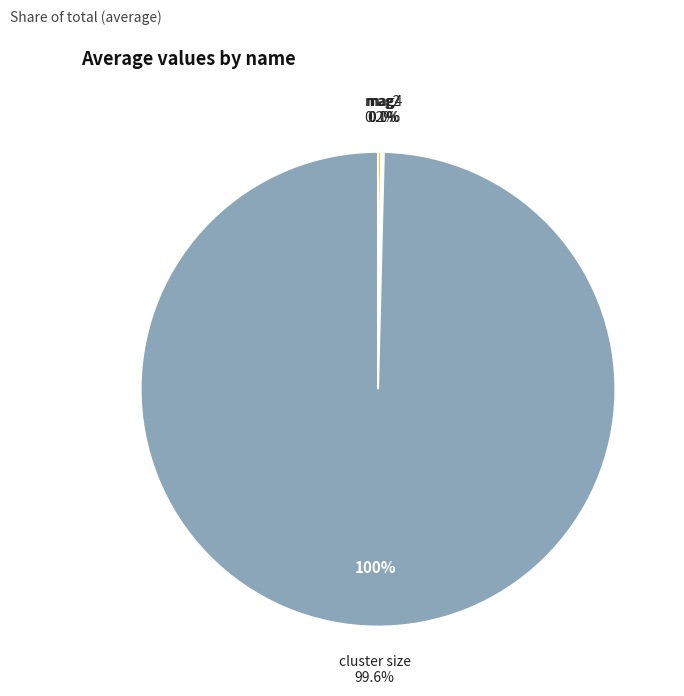

How many segments does this pie chart have?

4